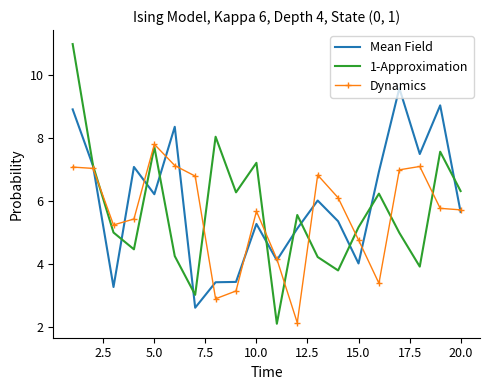

What is the maximum value for 1-Approximation?

11.0